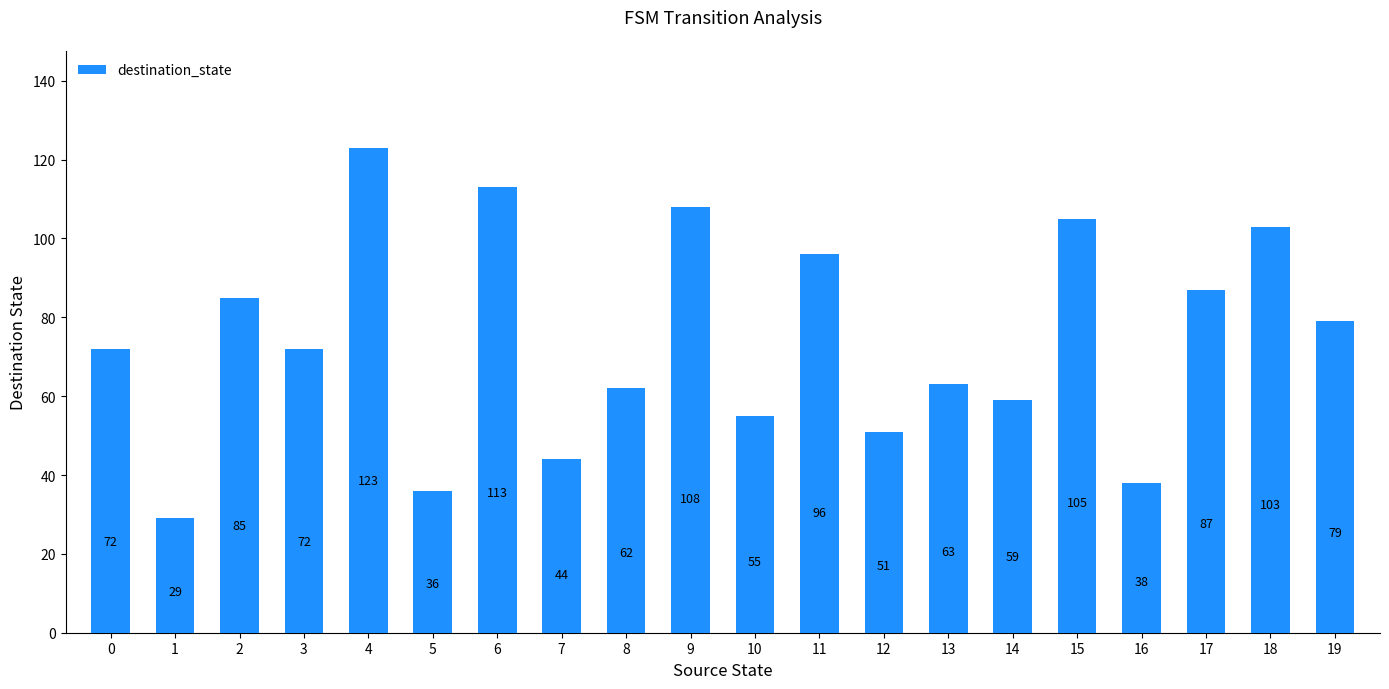

Approximately how many times larger is the value at 14 compared to 18?

0.6